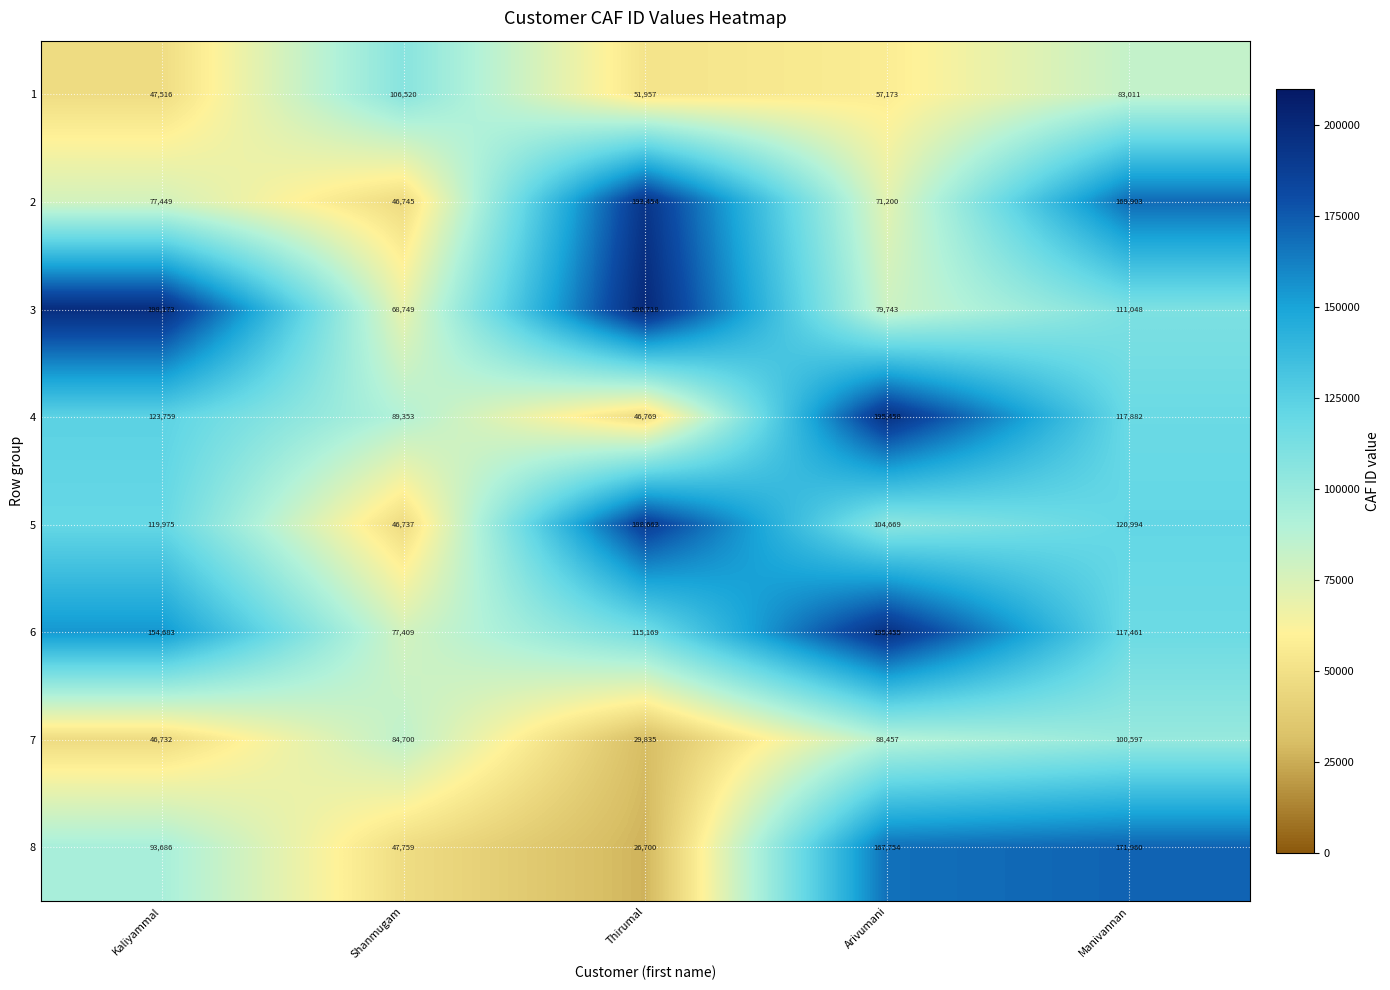

Rank the series at Shanmugam from highest to lowest value.

1, 4, 7, 6, 3, 8, 2, 5